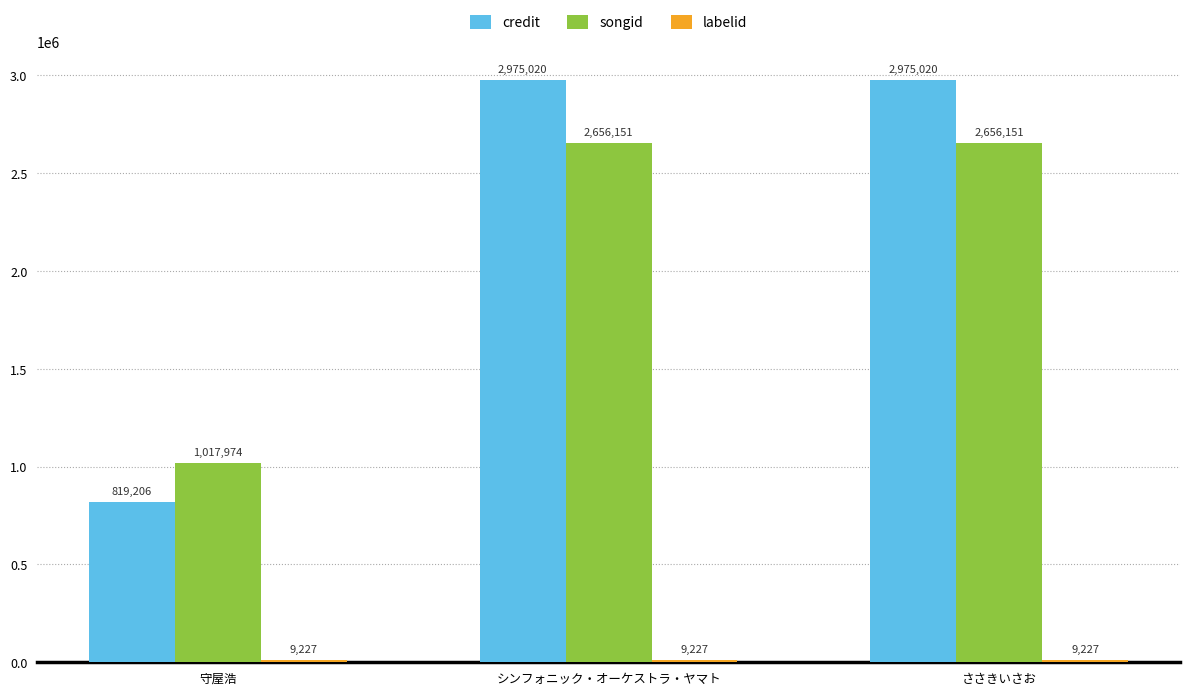

Is it true that songid equals 4127248 at ささきいさお?

False